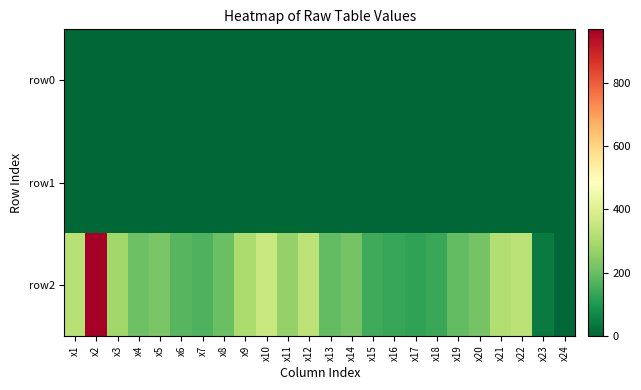

Reading left to right, list all the values displayed in this chart.

row0: x1=0	x2=0	x3=0	x4=0	x5=0	x6=0	x7=0	x8=0	x9=0	x10=0	x11=0	x12=0	x13=0	x14=0	x15=0	x16=0	x17=0	x18=0	x19=0	x20=0	x21=0	x22=0	x23=0	x24=0
row1: x1=0	x2=0	x3=0	x4=0	x5=0	x6=0	x7=0	x8=0	x9=0	x10=0	x11=0	x12=0	x13=0	x14=0	x15=0	x16=0	x17=0	x18=0	x19=0	x20=0	x21=0	x22=0	x23=0	x24=0
row2: x1=322	x2=968	x3=287	x4=206	x5=224	x6=174	x7=165	x8=201	x9=306	x10=359	x11=267	x12=333	x13=191	x14=216	x15=145	x16=135	x17=126	x18=139	x19=191	x20=218	x21=315	x22=331	x23=38	x24=0